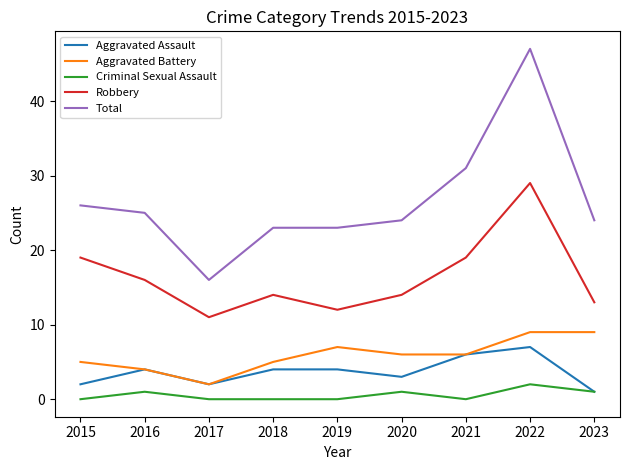

At which label does Total reach its minimum?

2017